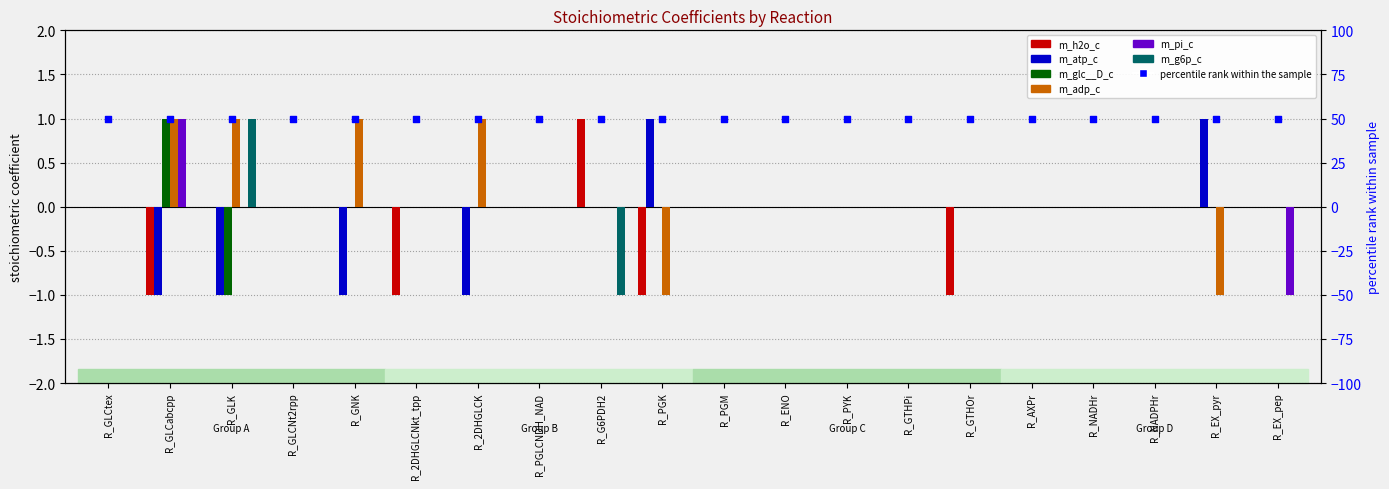

Which series has the widest spread of Y values?

m_h2o_c